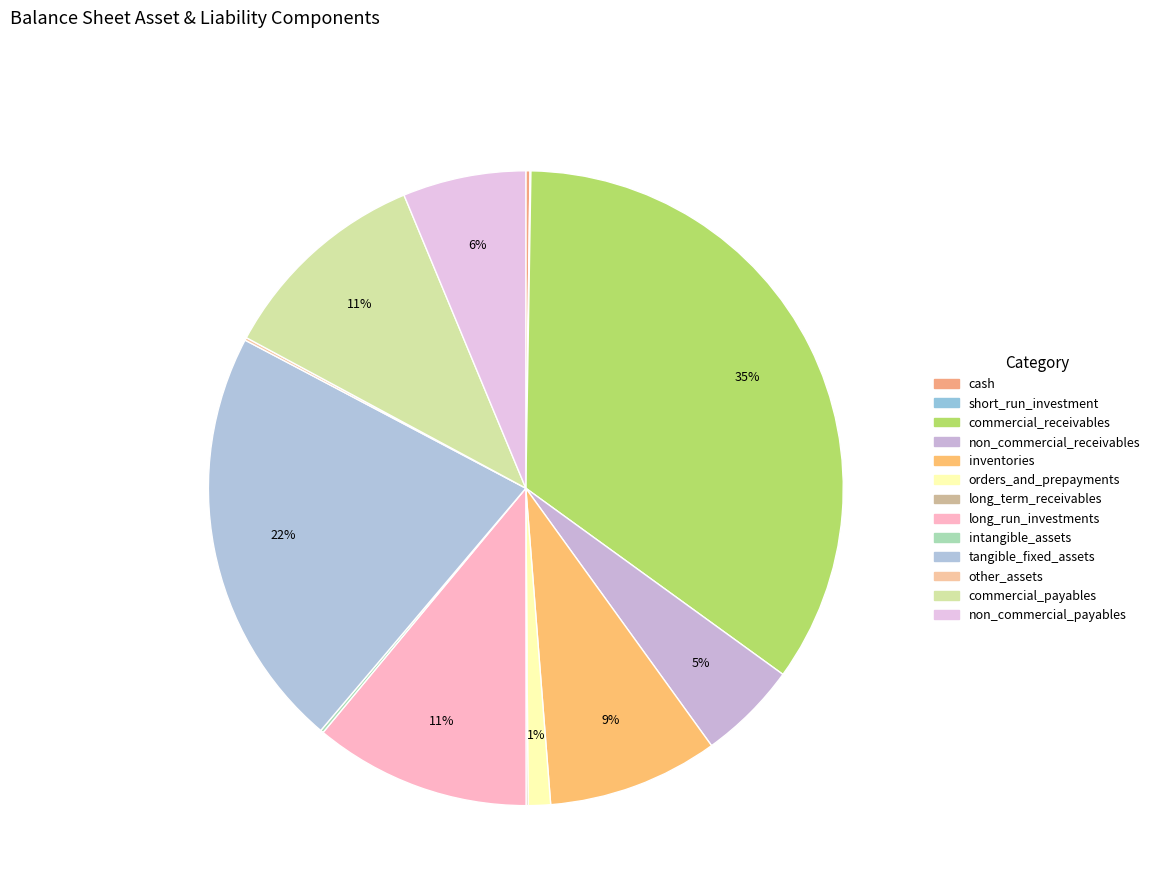

What is the smallest slice in the pie chart?

short_run_investment